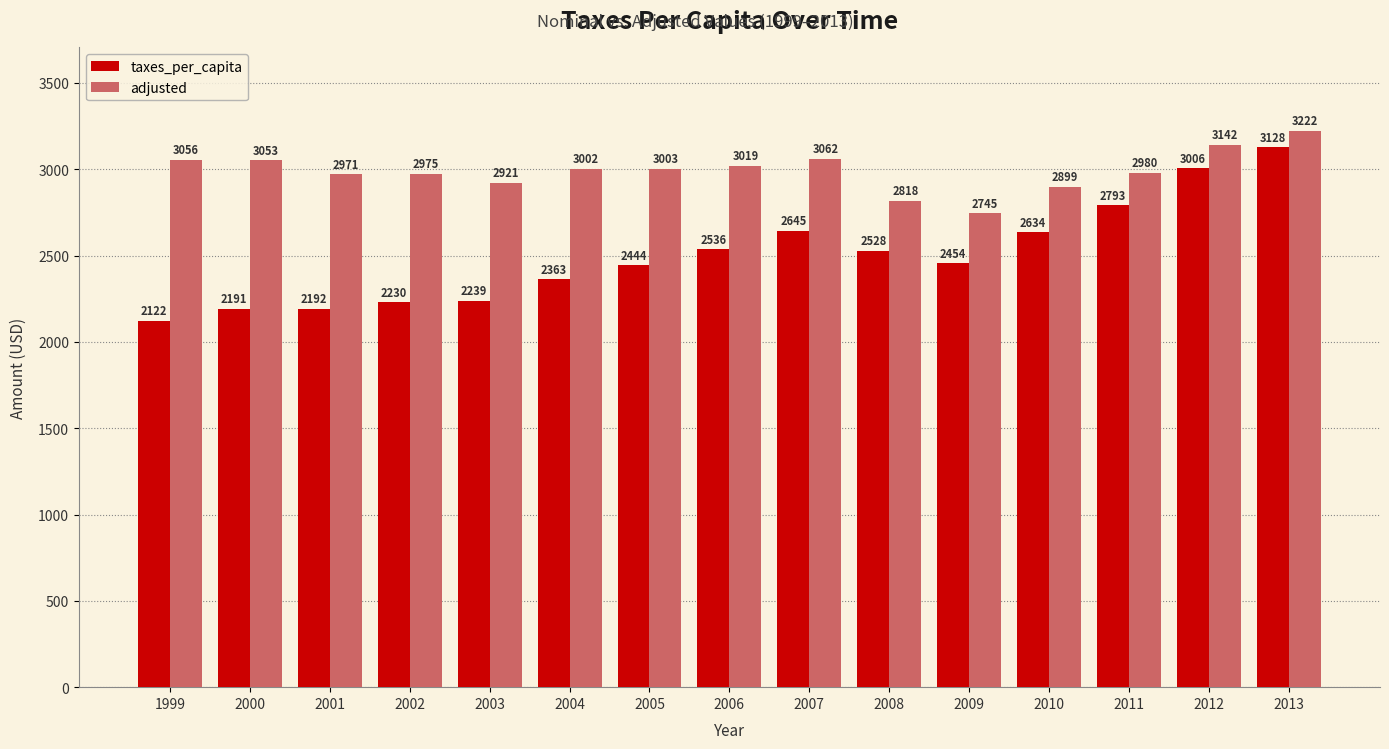

Which series changed the most between 2000 and 2009?

adjusted